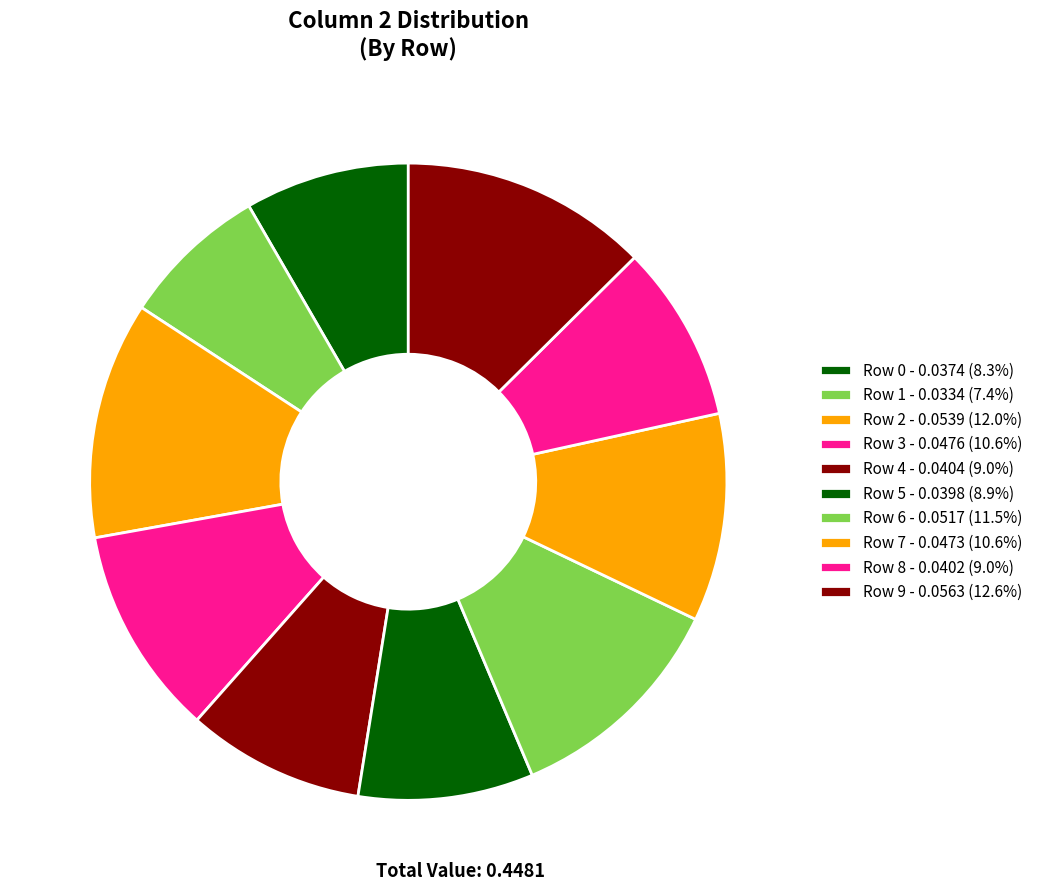

What percentage is the Row 9 slice, to the nearest percent?

13%